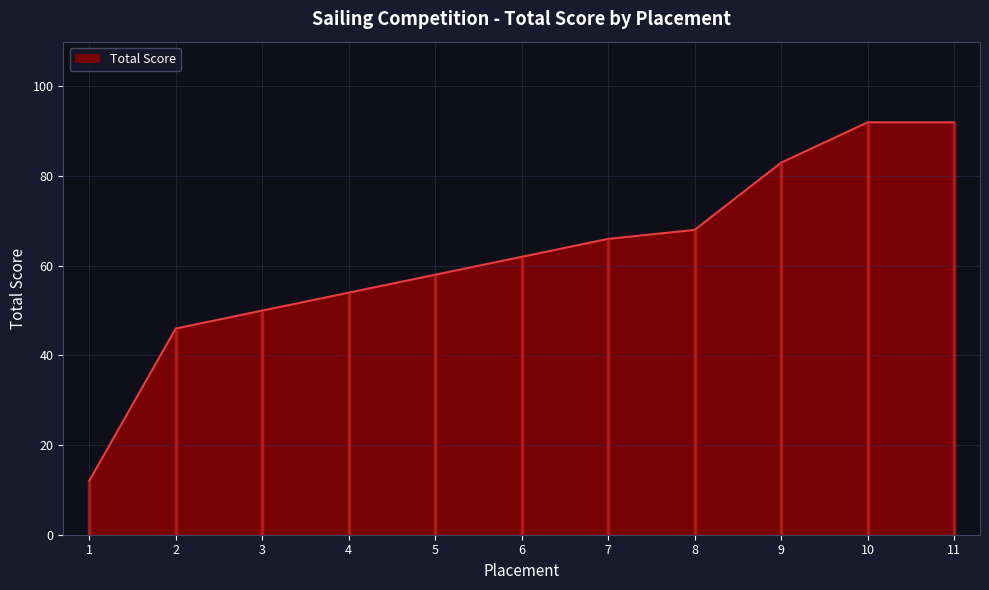

What is the average value?

62